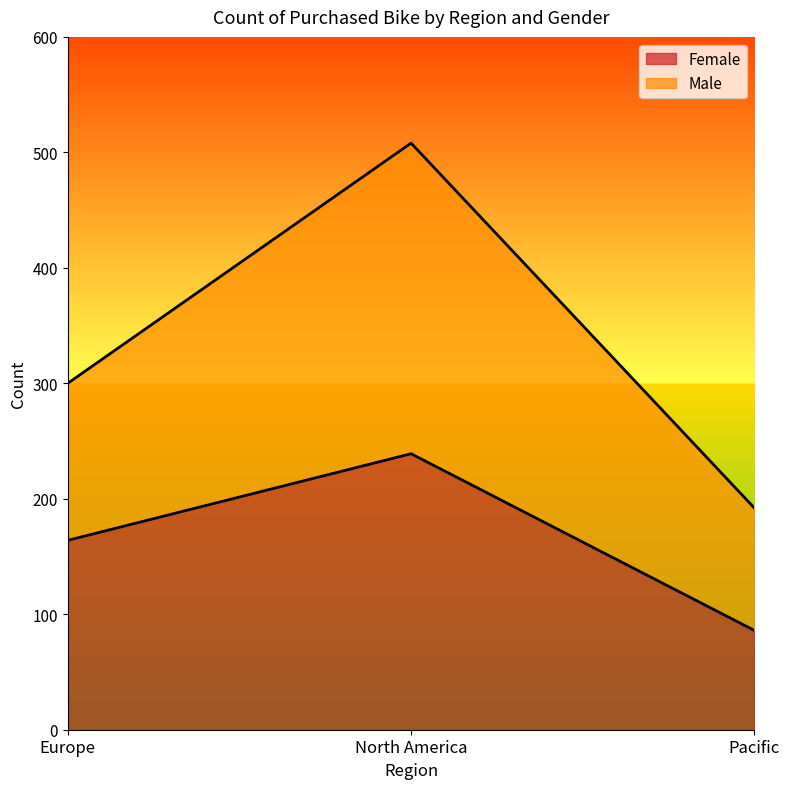

The Female series shows 136 at Pacific. True or false?

False